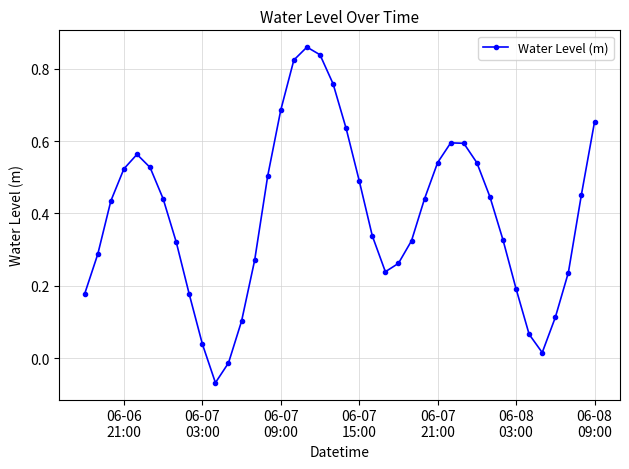

What is the sum of all values?

15.7